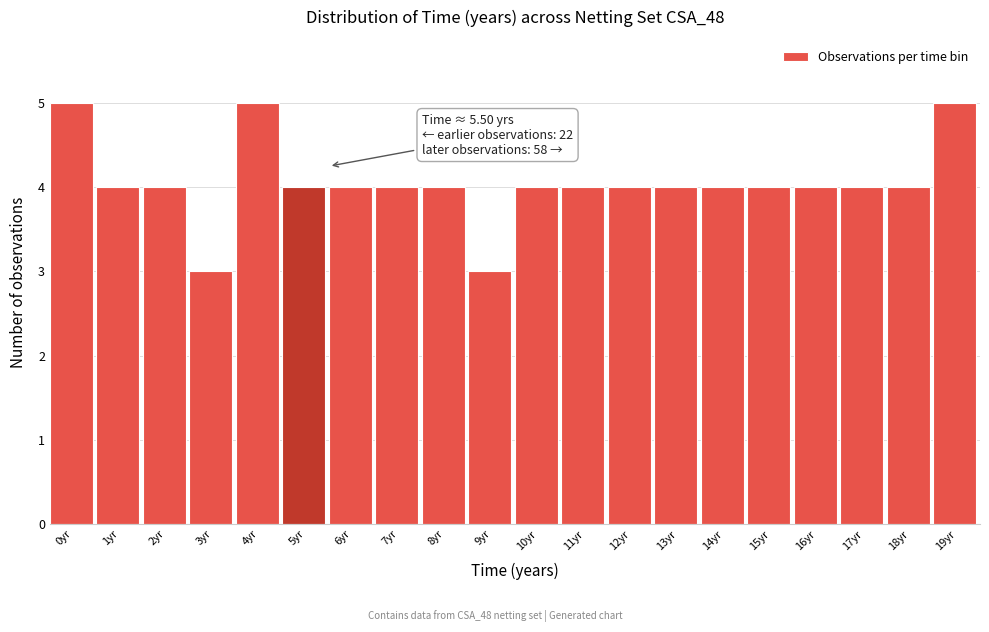

Reading left to right, what are all the values shown in this chart?

5	4	4	3	5	4	4	4	4	3	4	4	4	4	4	4	4	4	4	5